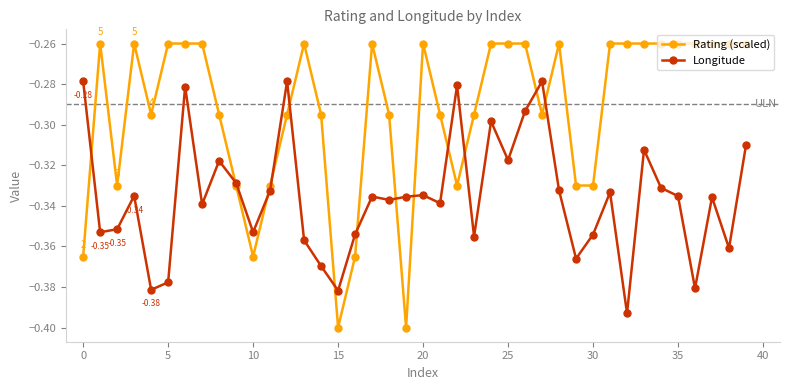

Which series has the largest range (max minus min)?

Rating (scaled)